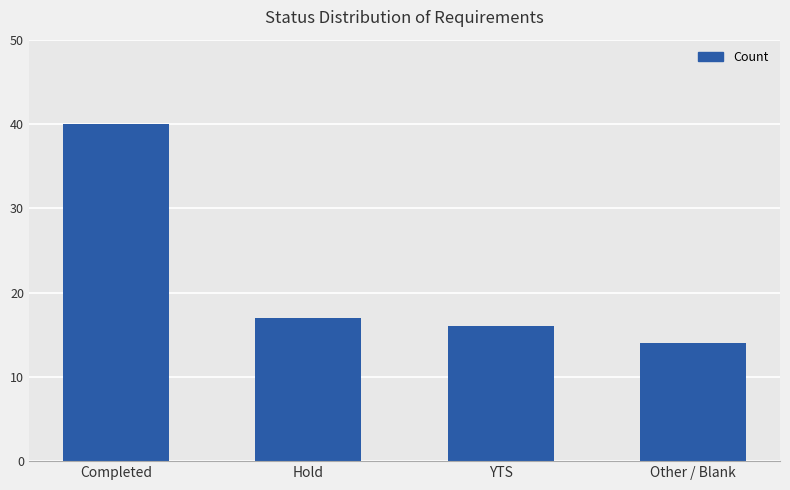

Which has a higher value, YTS or Completed?

Completed